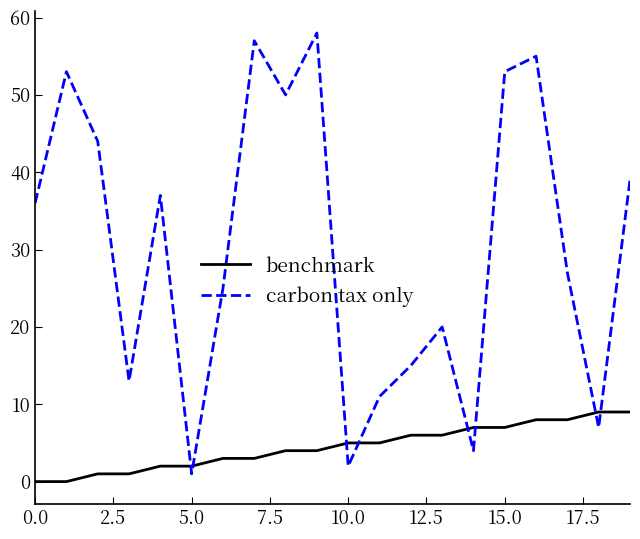

Is this an area chart (filled region under the line)?

No